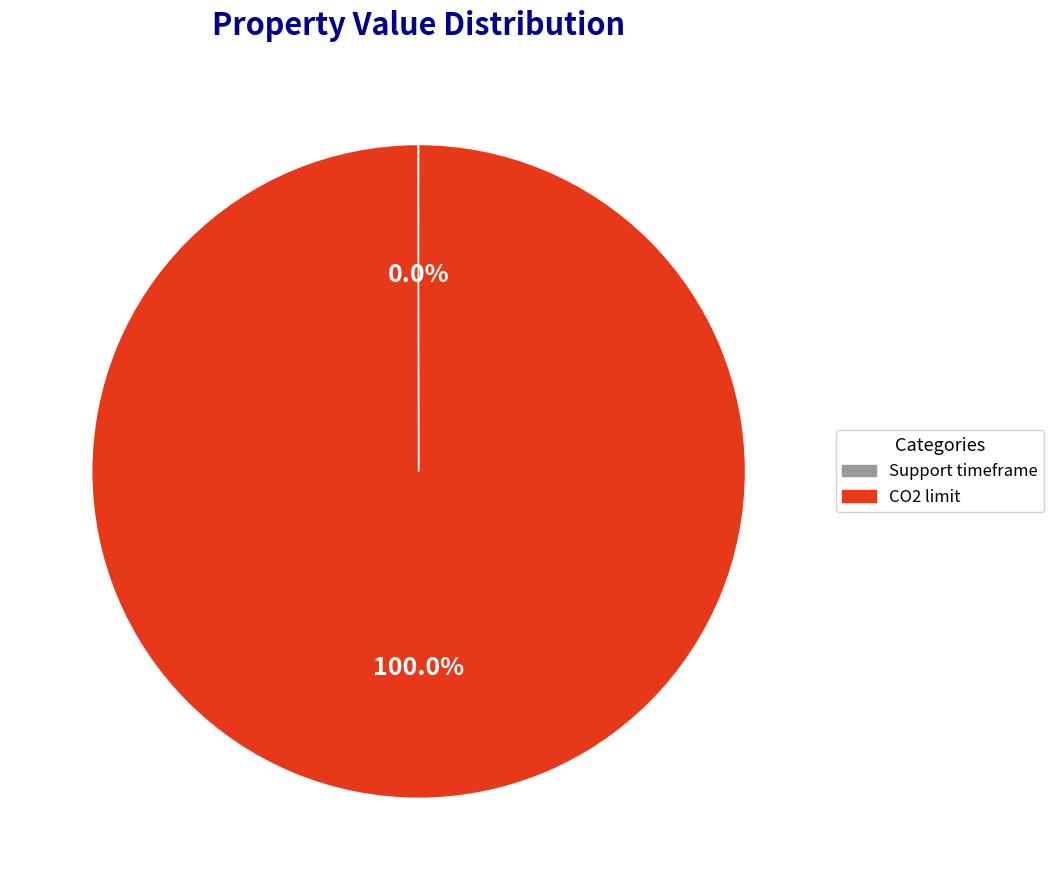

Is there any slice that represents more than half of the pie?

Yes